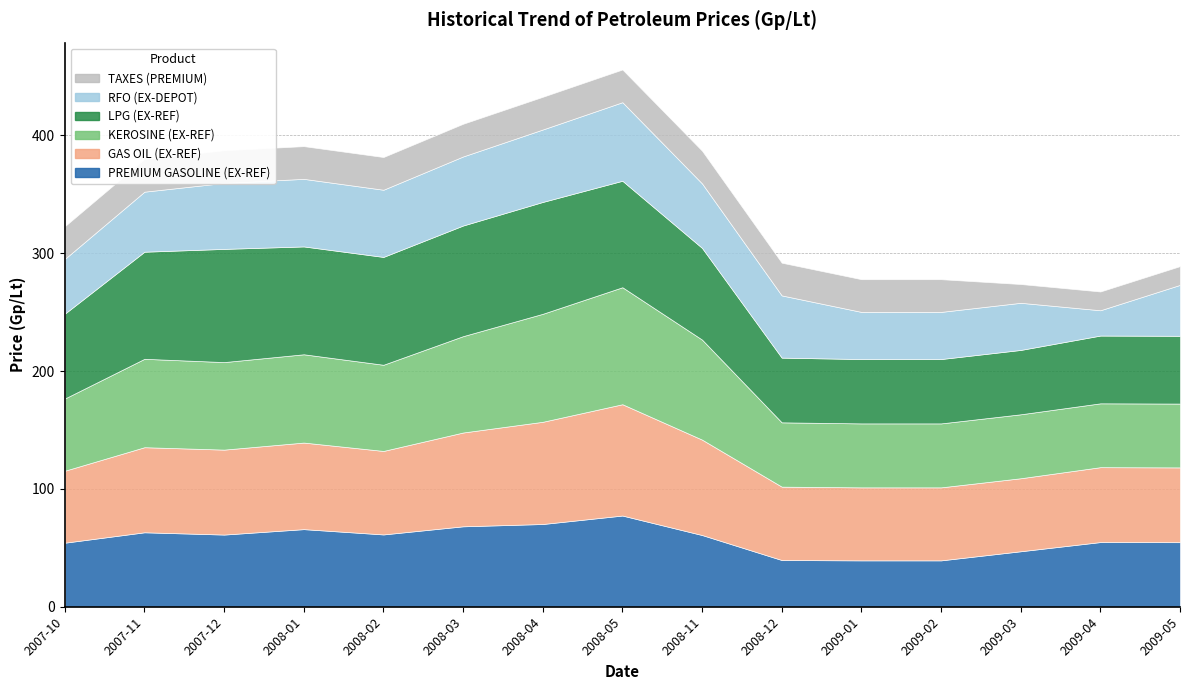

What is the sum of the PREMIUM GASOLINE (EX-REF) values at 2007-12 and 2008-11?

122.1